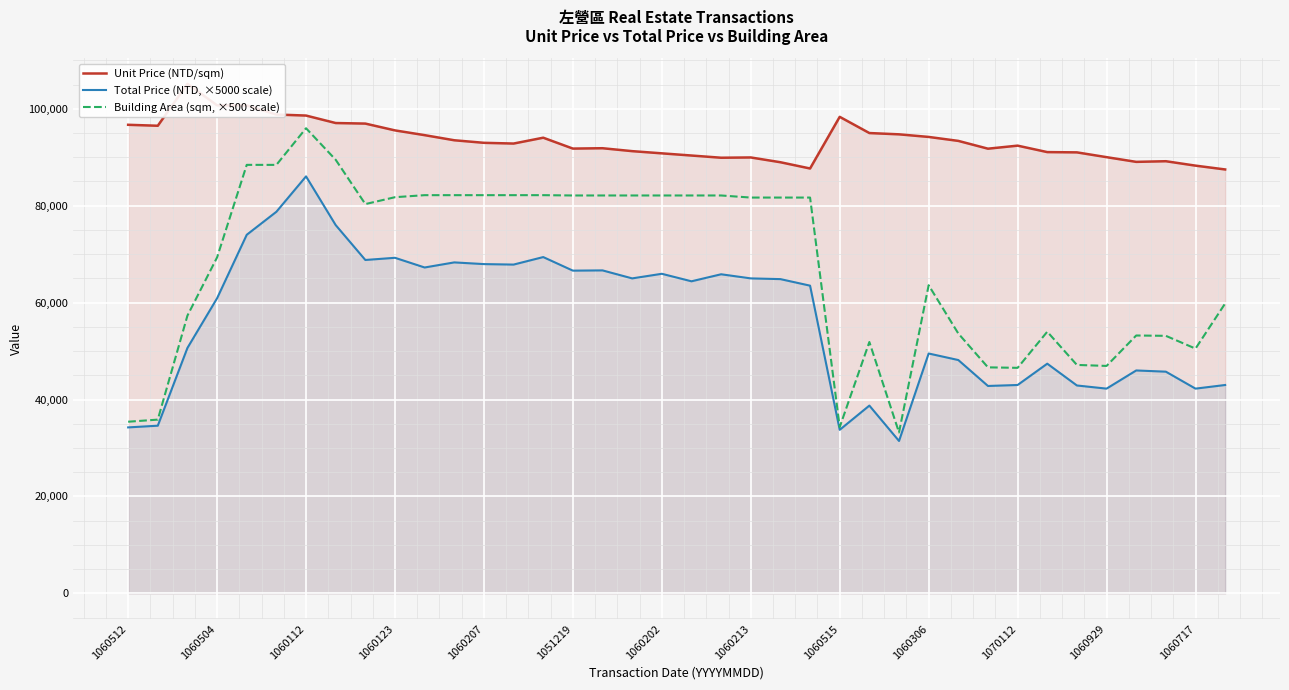

The Building Area (sqm, ×500 scale) series shows 46540.0 at 1070112. True or false?

True